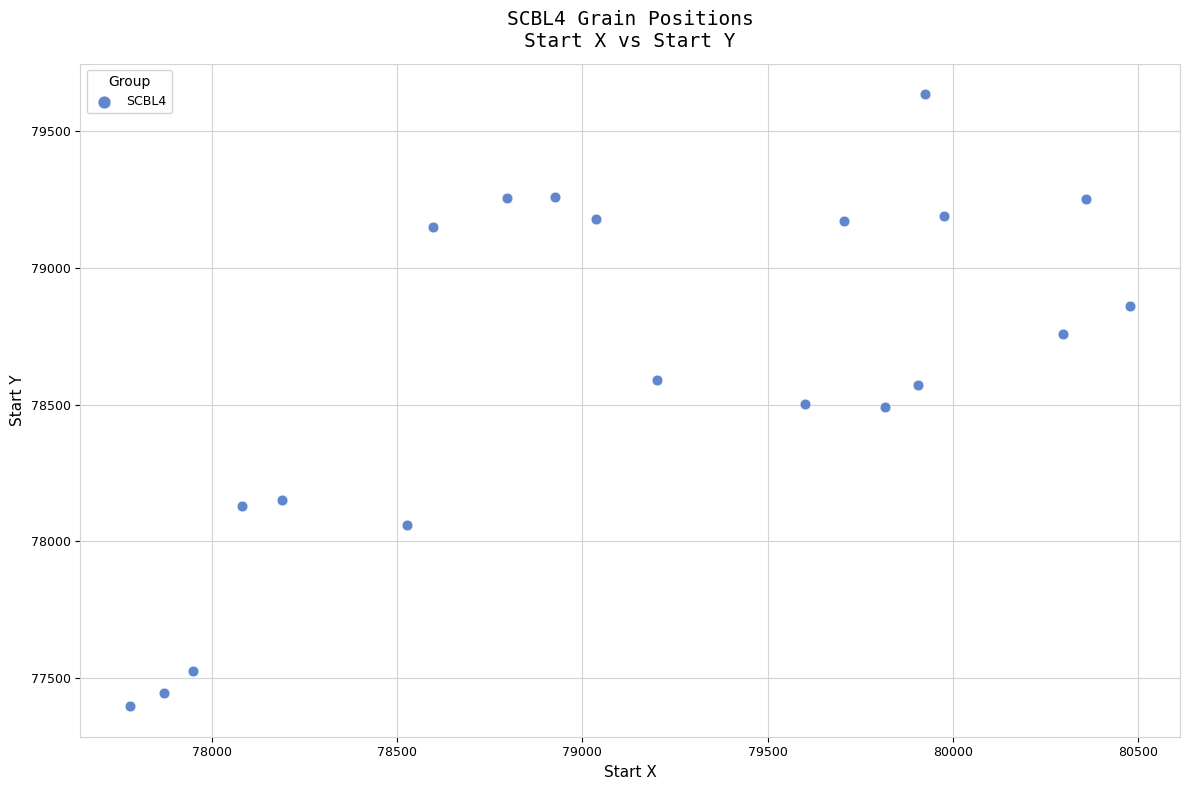

What is the range of X values (max minus min)?

2698